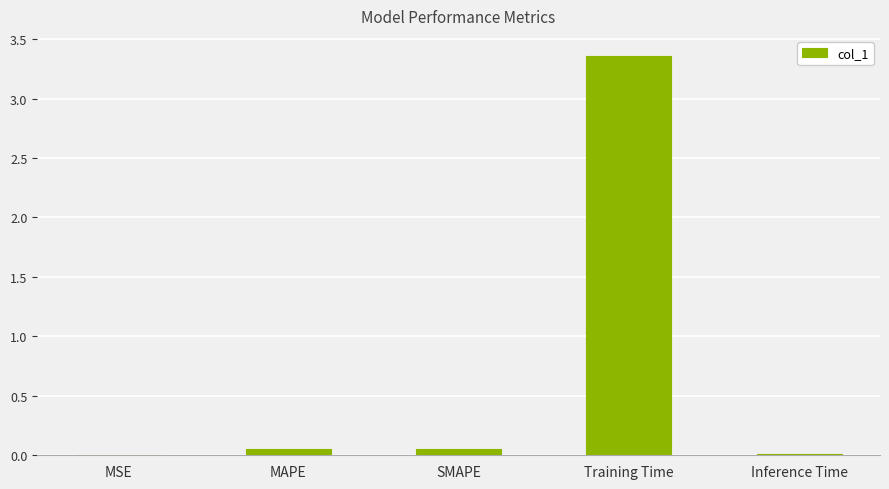

What is the sum of all values?

3.5